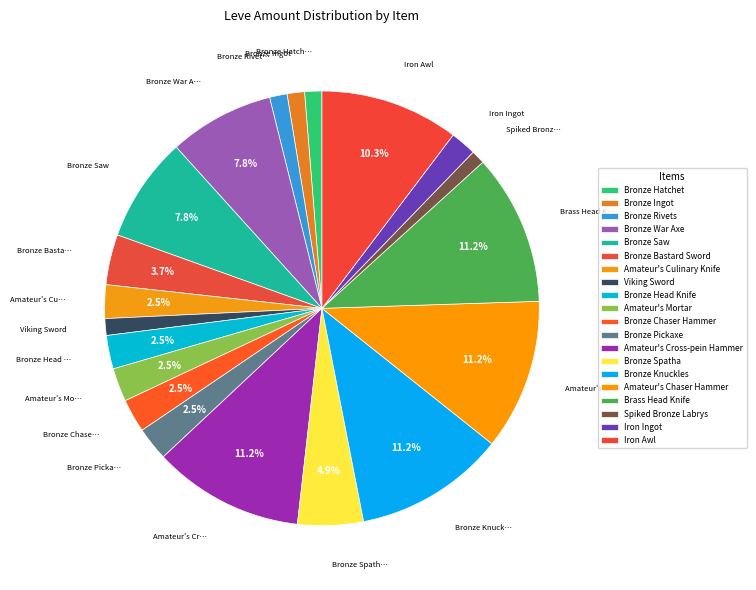

How many slices are in this pie chart?

20